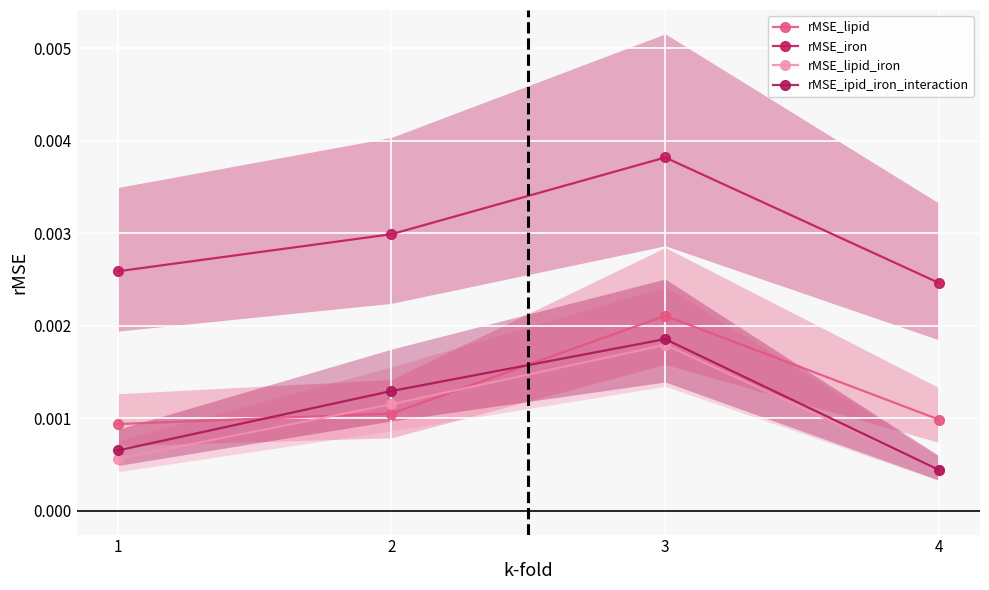

Which series has the largest range (max minus min)?

rMSE_ipid_iron_interaction